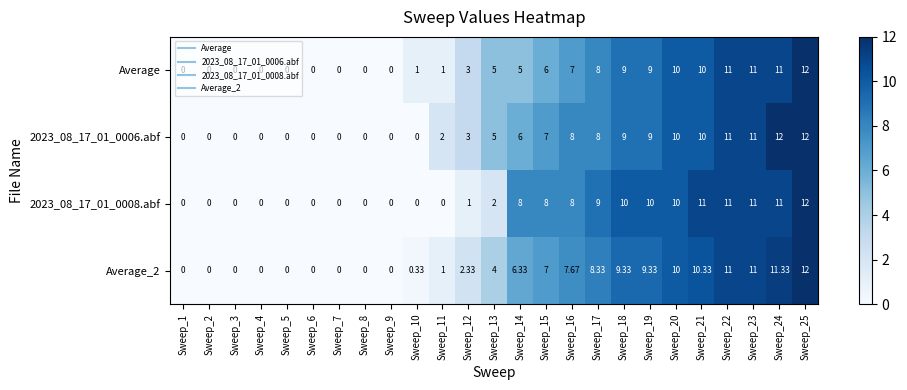

How many positive values does the 2023_08_17_01_0006.abf series have?

15